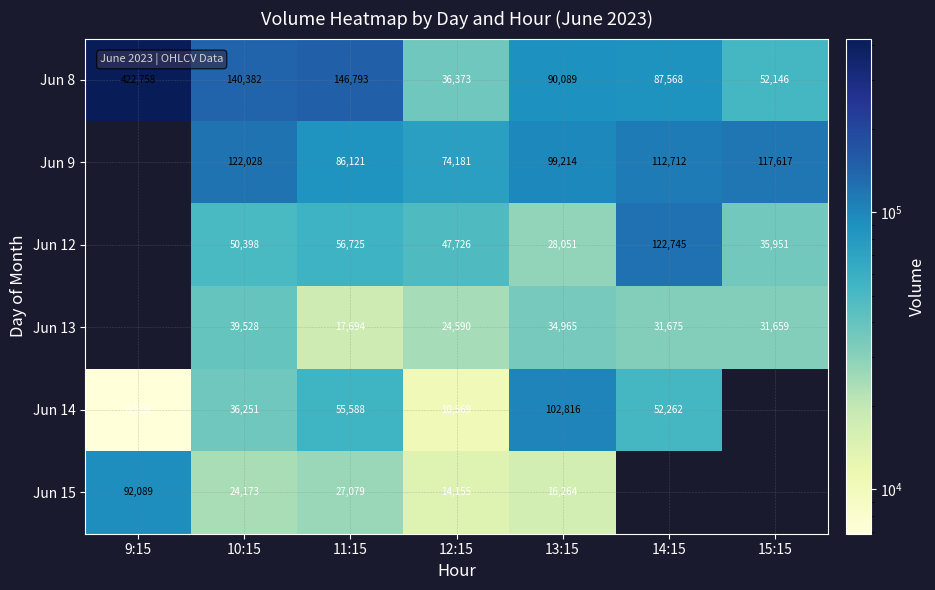

Read the Jun 8 value at 15:15, to the nearest 50.

52150